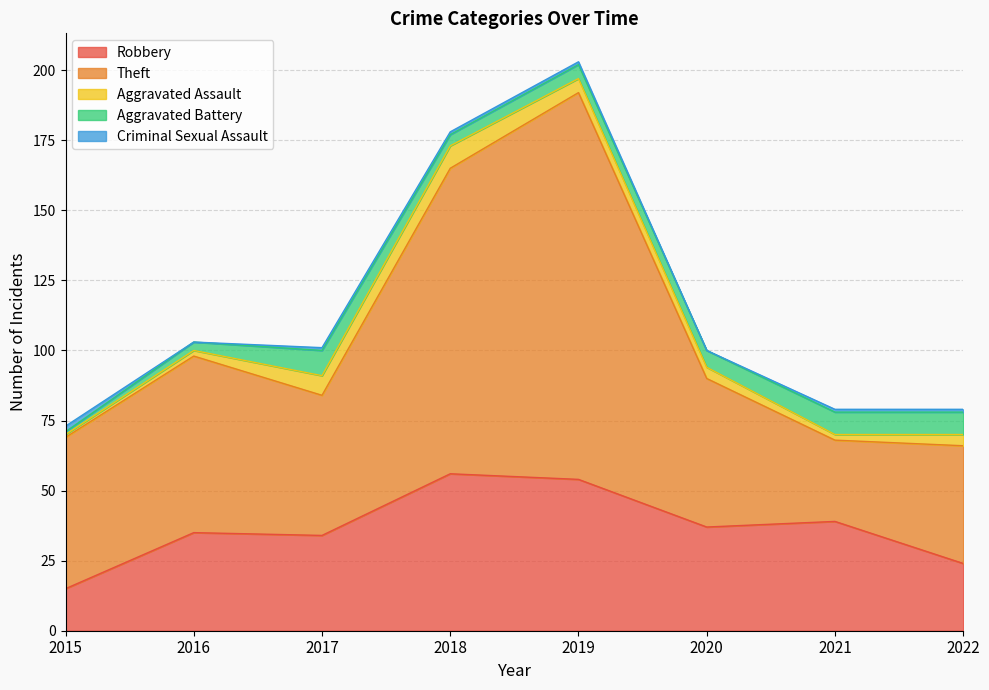

How many times do Aggravated Battery and Criminal Sexual Assault cross each other?

1